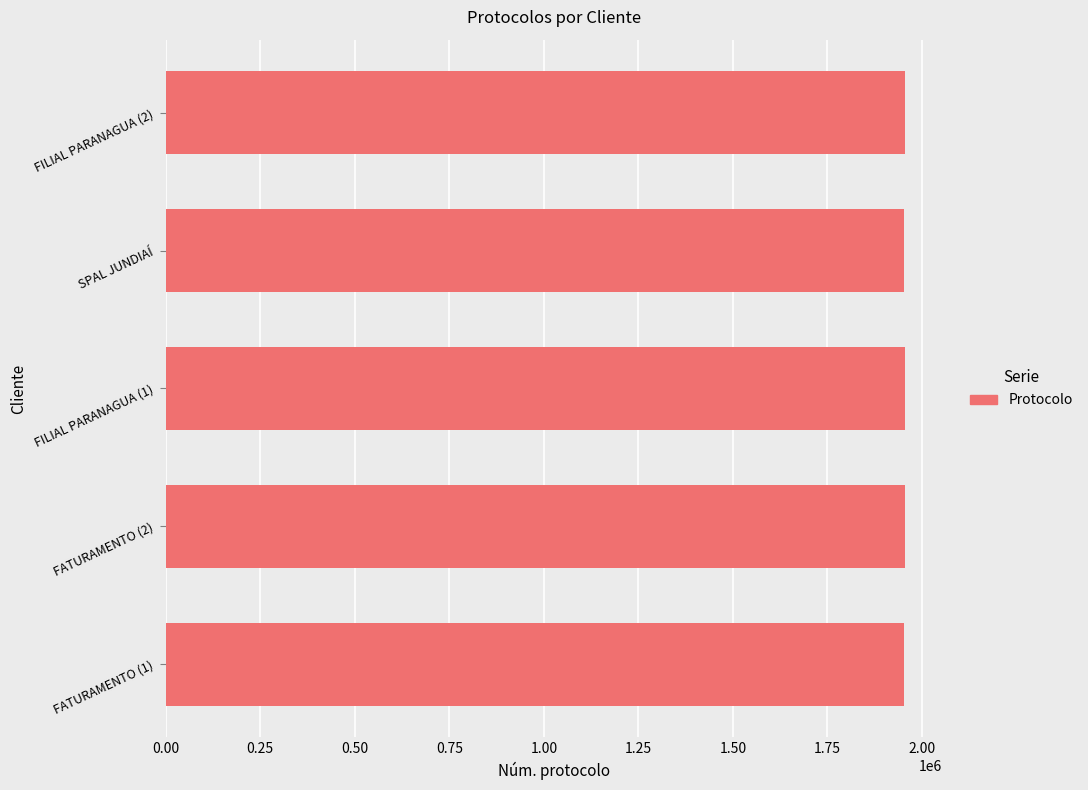

How many values are below 1953847?

2